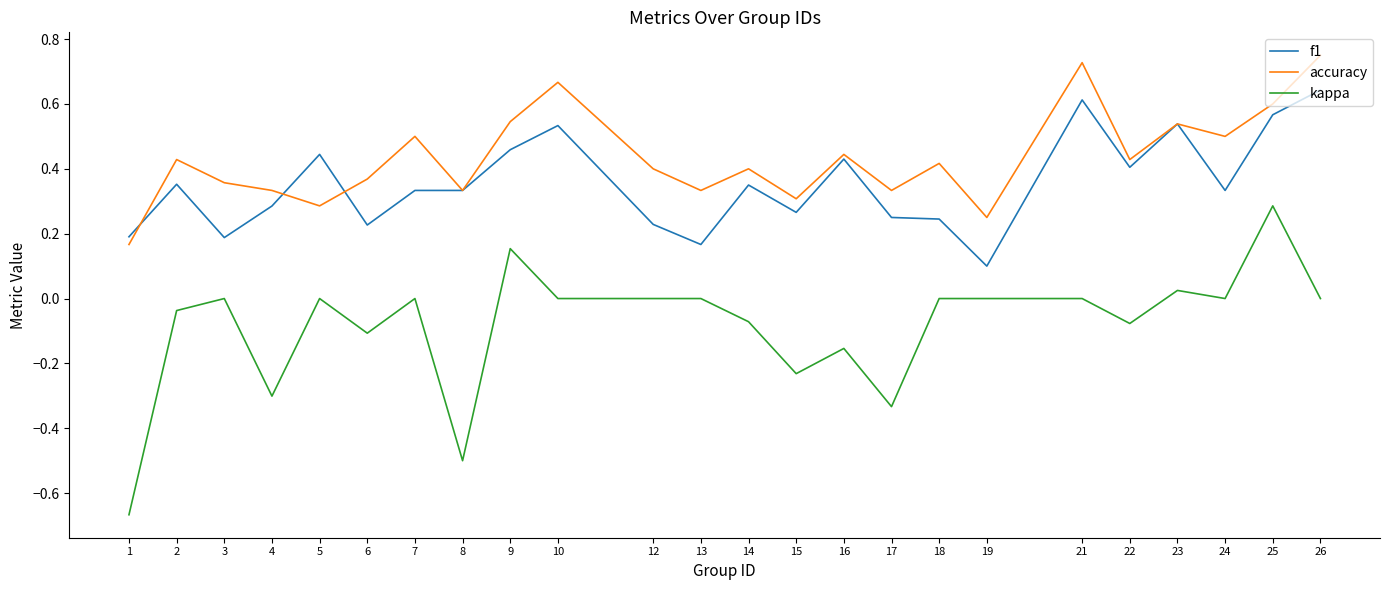

At 2, list the series in order from smallest to largest.

kappa, f1, accuracy